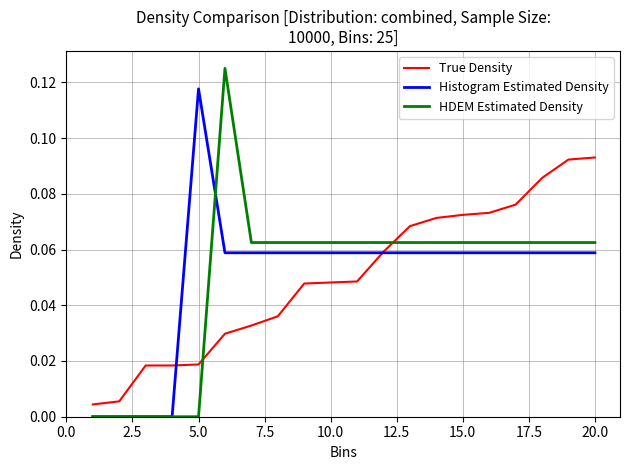

Which series ends up on top after the final intersection of HDEM Estimated Density and Histogram Estimated Density?

HDEM Estimated Density